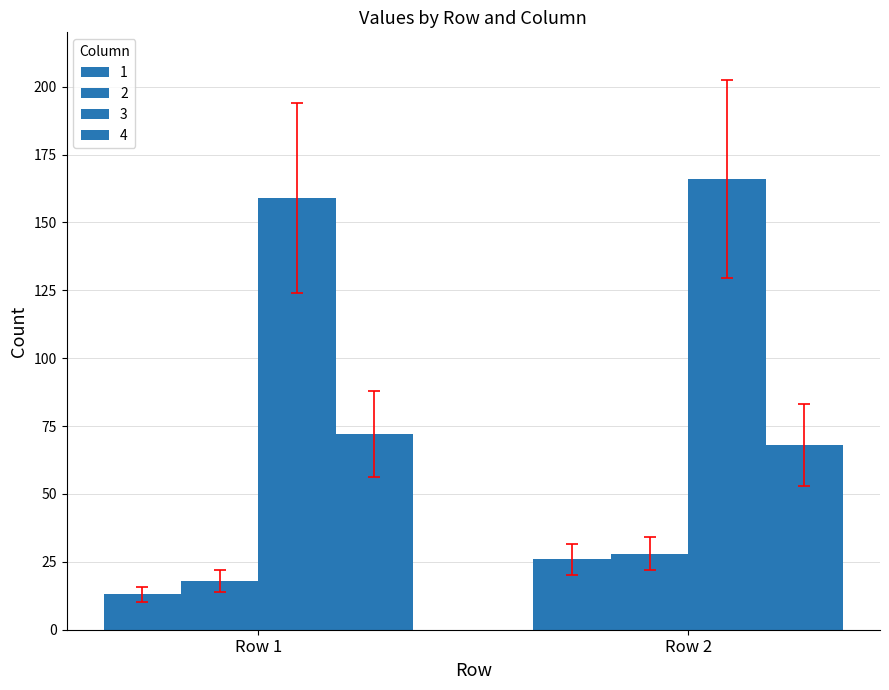

How many data points does each series have?

2